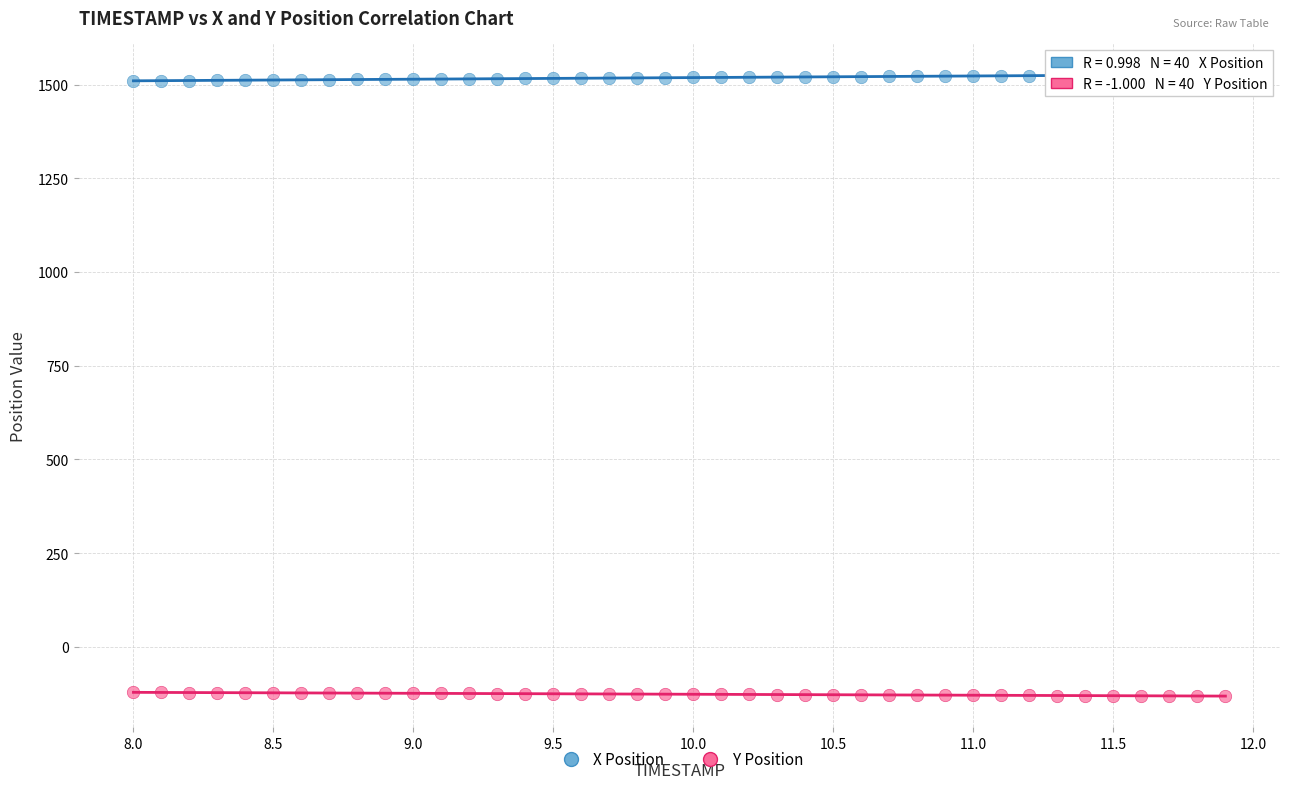

Which series contains the highest Y value?

X Position